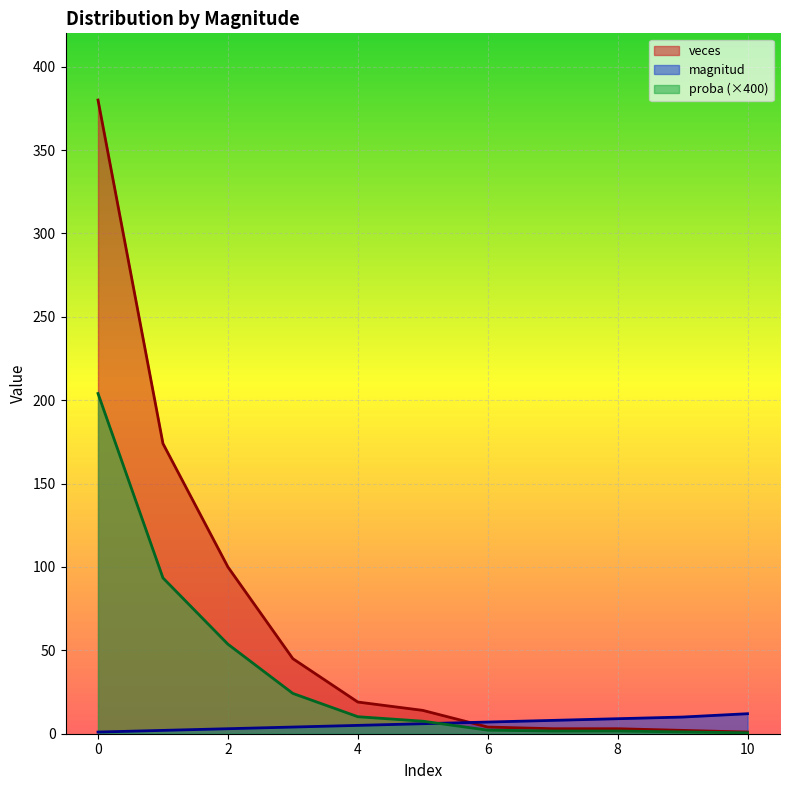

What is the value of the proba point at the 7th from the left?

2.1